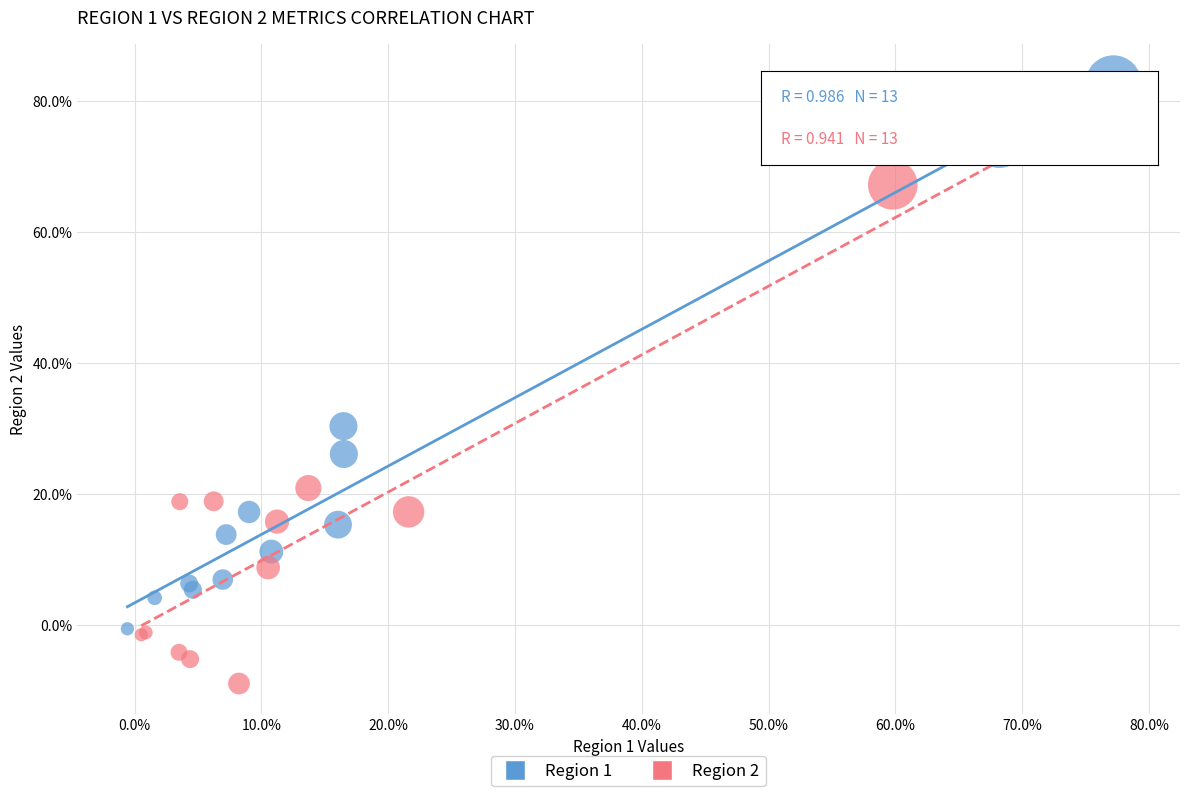

Which series has the widest spread of Y values?

Region 2